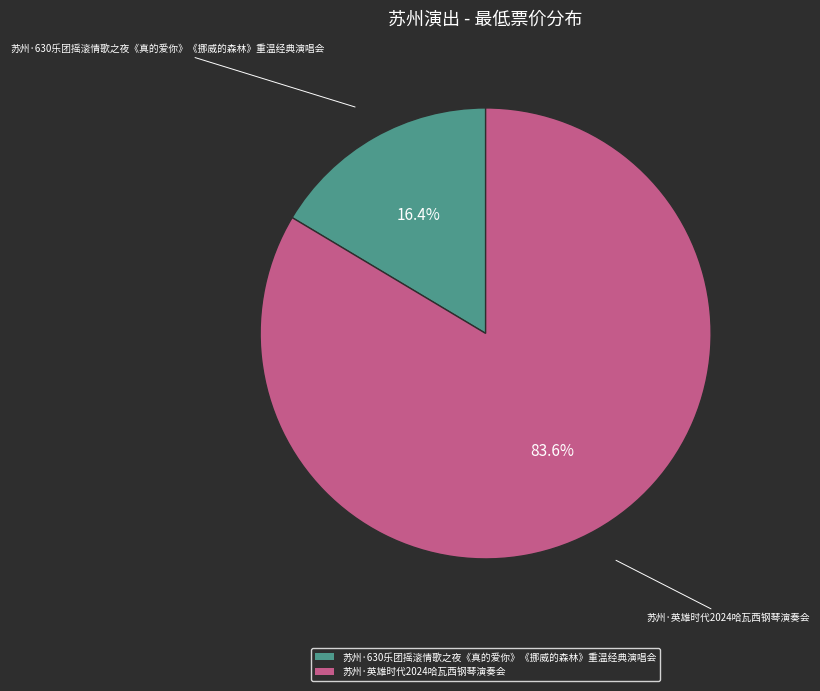

What percentage do 苏州·630乐团摇滚情歌之夜《真的爱你》《挪威的森林》重温经典演唱会 and 苏州·英雄时代2024哈瓦西钢琴演奏会 together represent?

100.0%